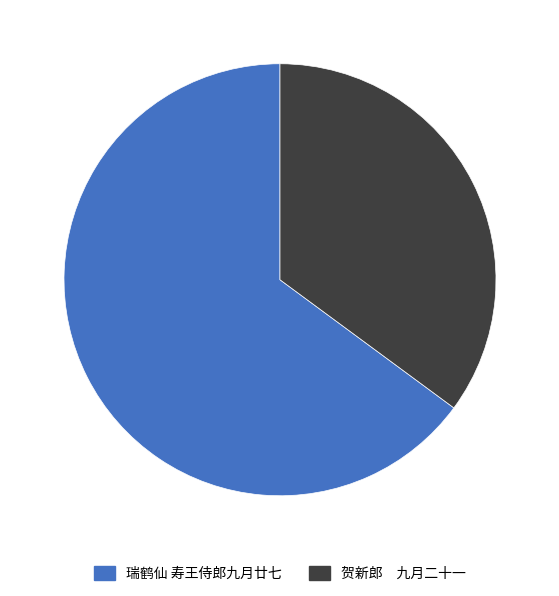

What is the ratio of the value at 贺新郎 九月二十一 to the value at 瑞鹤仙 寿王侍郎九月廿七?

0.5